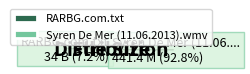

To the nearest percent, what is the difference between the RARBG.com.txt and Syren De Mer (11.06.2013).wmv slice percentages?

86%